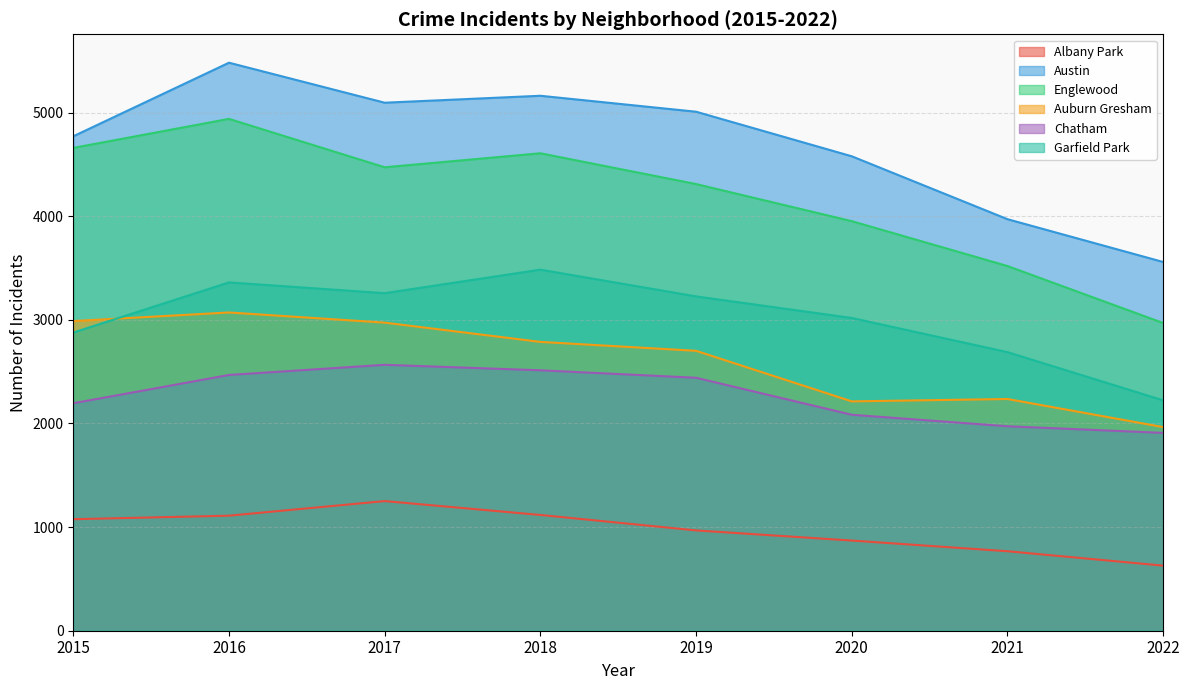

Which label corresponds to the largest value in the chart?

2016